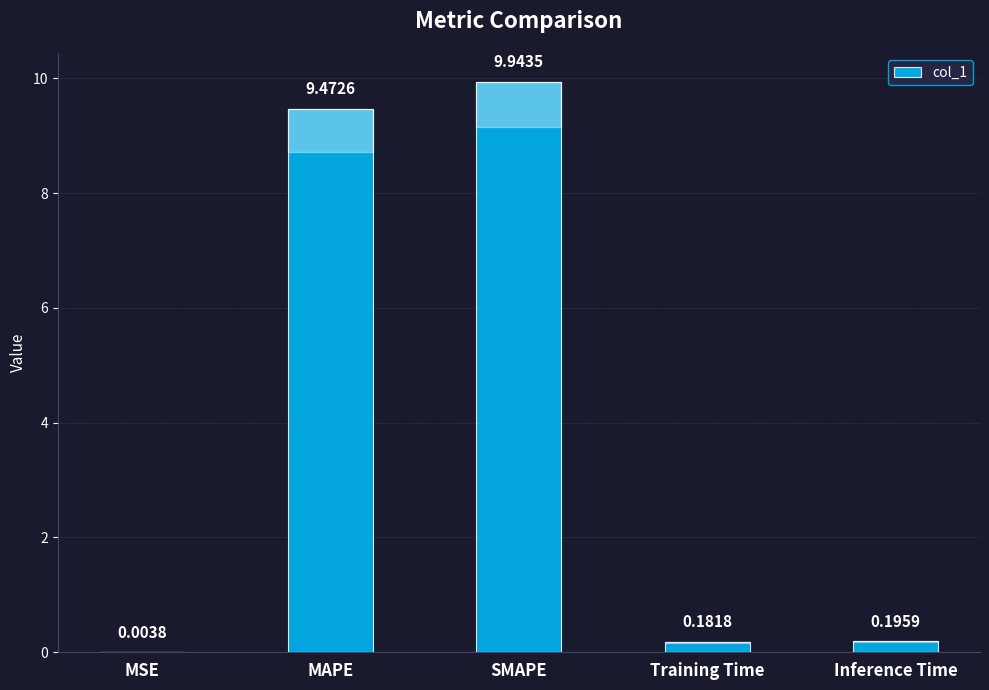

Between Inference Time and Training Time, which is larger?

Inference Time